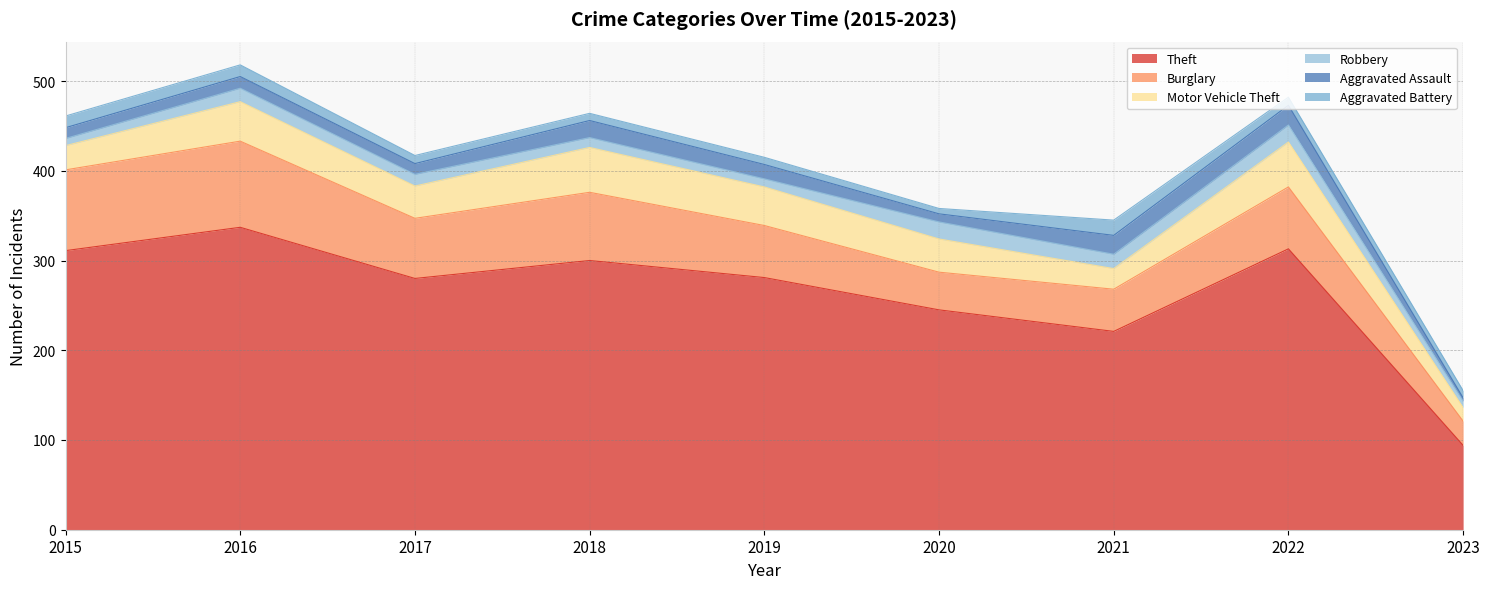

Which has a higher value, 2020 or 2015?

2015